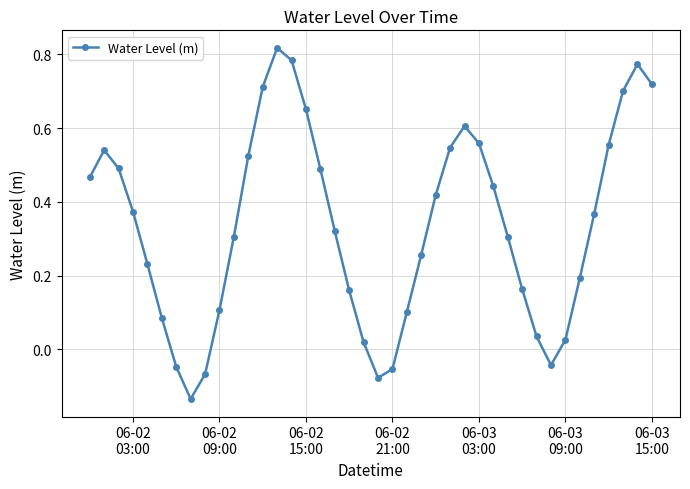

How many points are lower than both their immediate neighbors (excluding endpoints)?

3